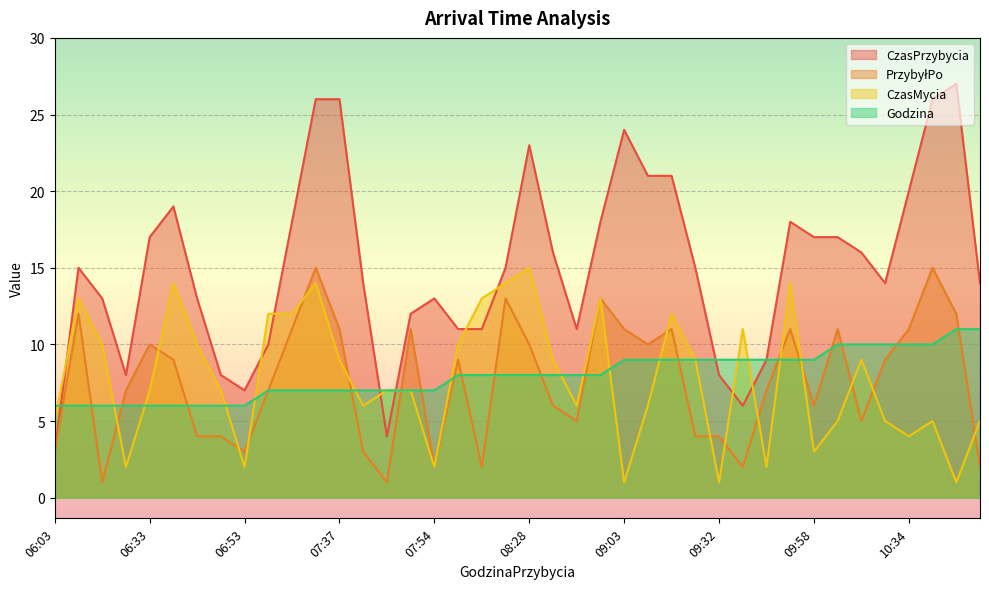

Which series has the largest total across all categories?

CzasPrzybycia